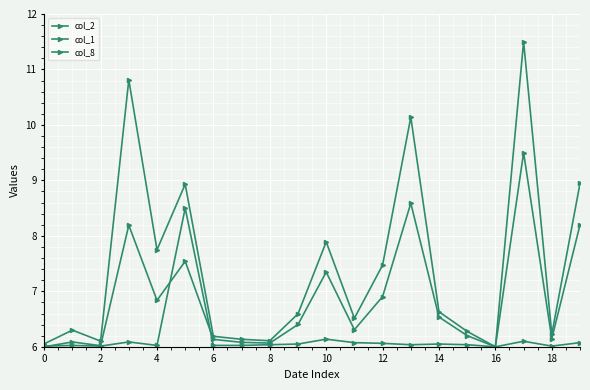

How many lines are shown in the chart?

3